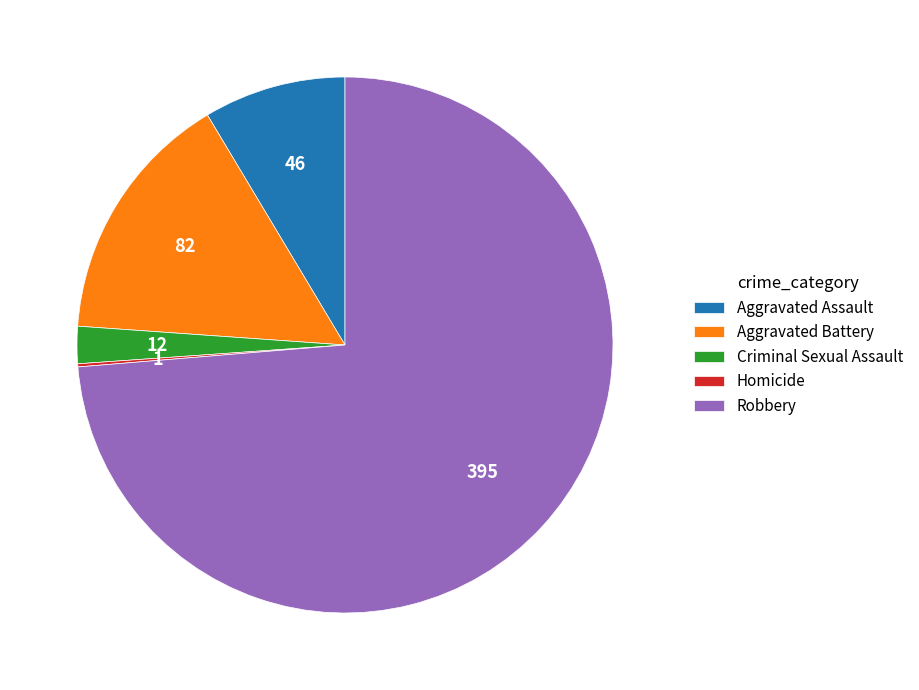

True or false: Robbery accounts for 88% of the total.

False